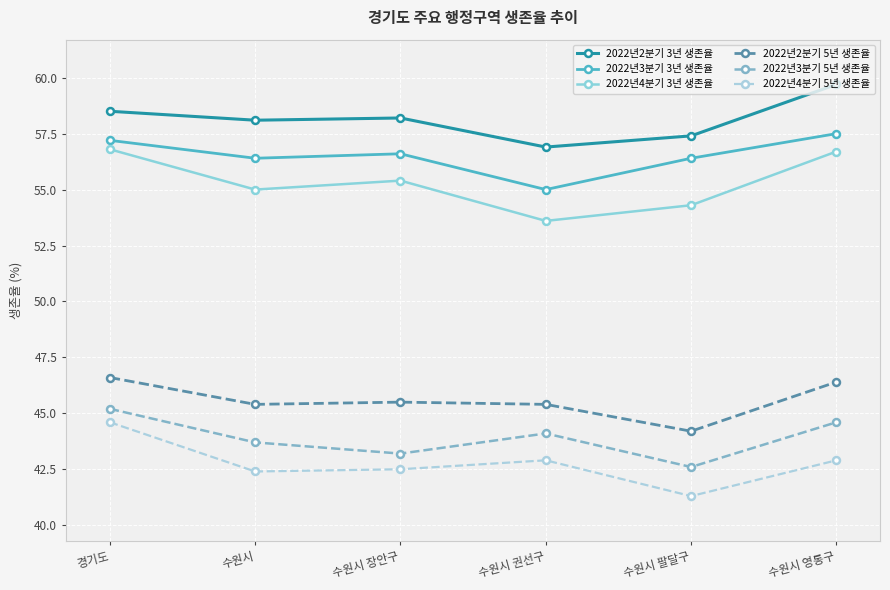

In 2022년3분기 5년 생존율, how many points are higher than both neighbors (excluding endpoints)?

1